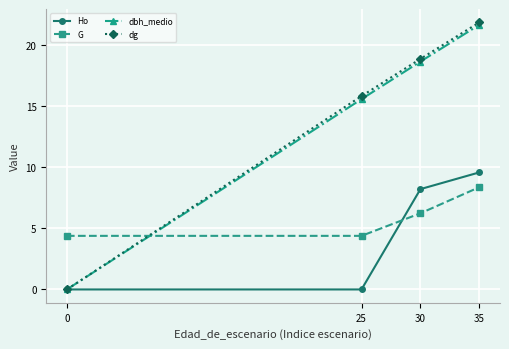

What is the total value across all series at 0?

4.4